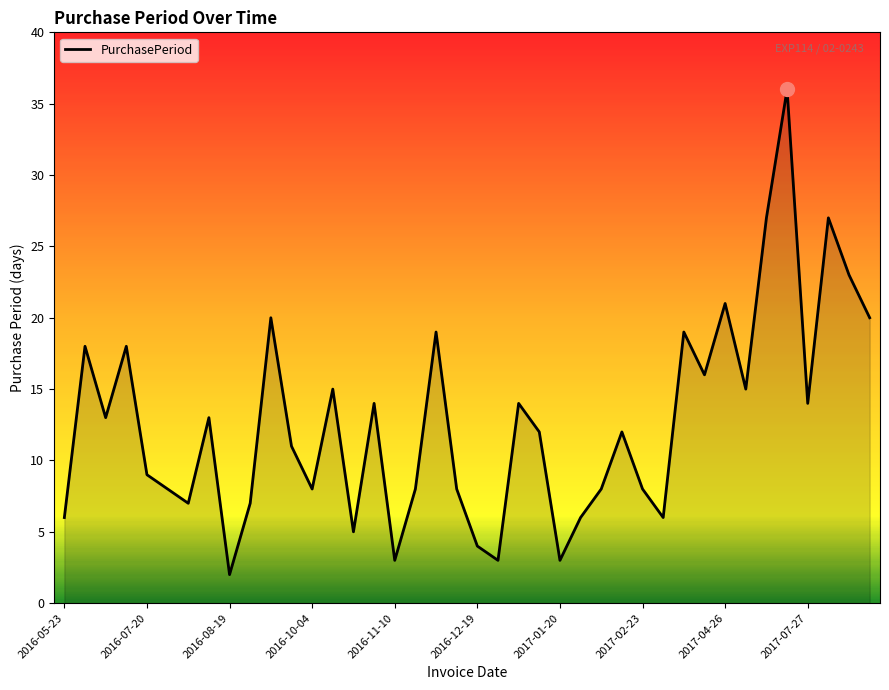

Reading left to right, list all the values displayed in this chart.

6	18	13	18	9	8	7	13	2	7	20	11	8	15	5	14	3	8	19	8	4	3	14	12	3	6	8	12	8	6	19	16	21	15	27	36	14	27	23	20